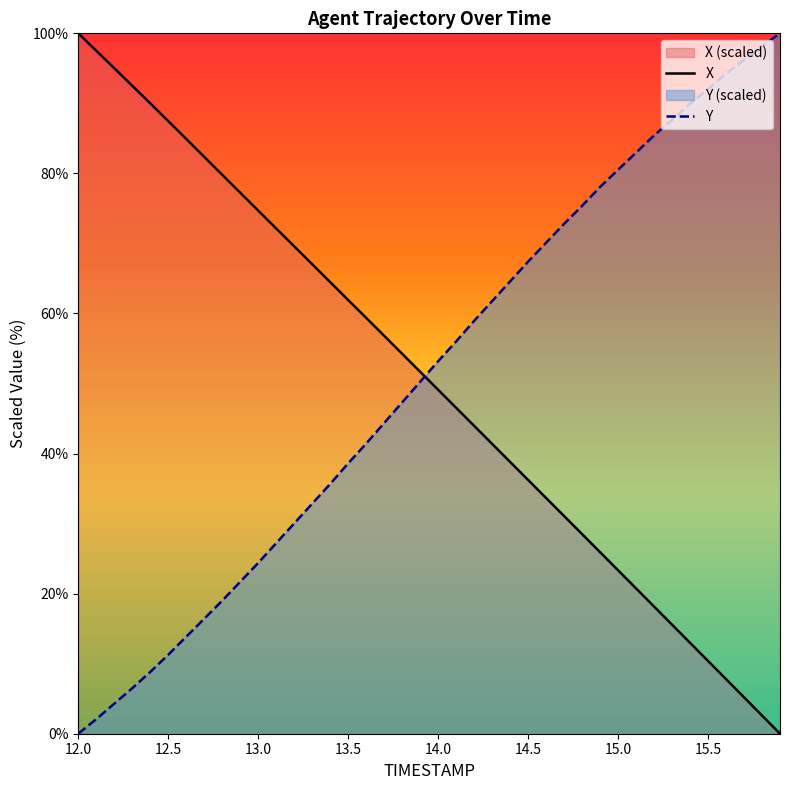

How many lines are shown in the chart?

2